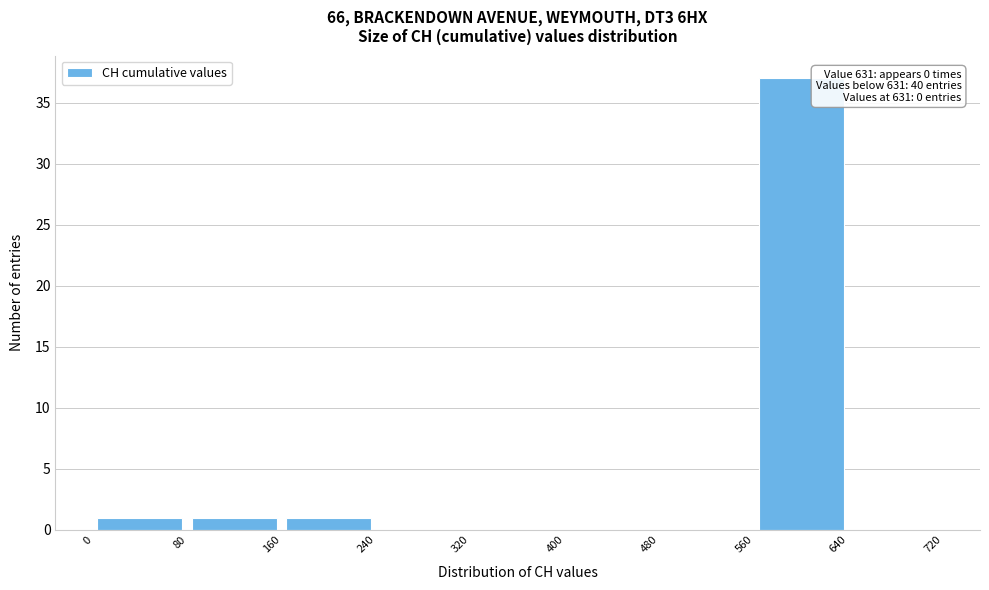

Which range on the x-axis has the tallest bar?

560 to 640